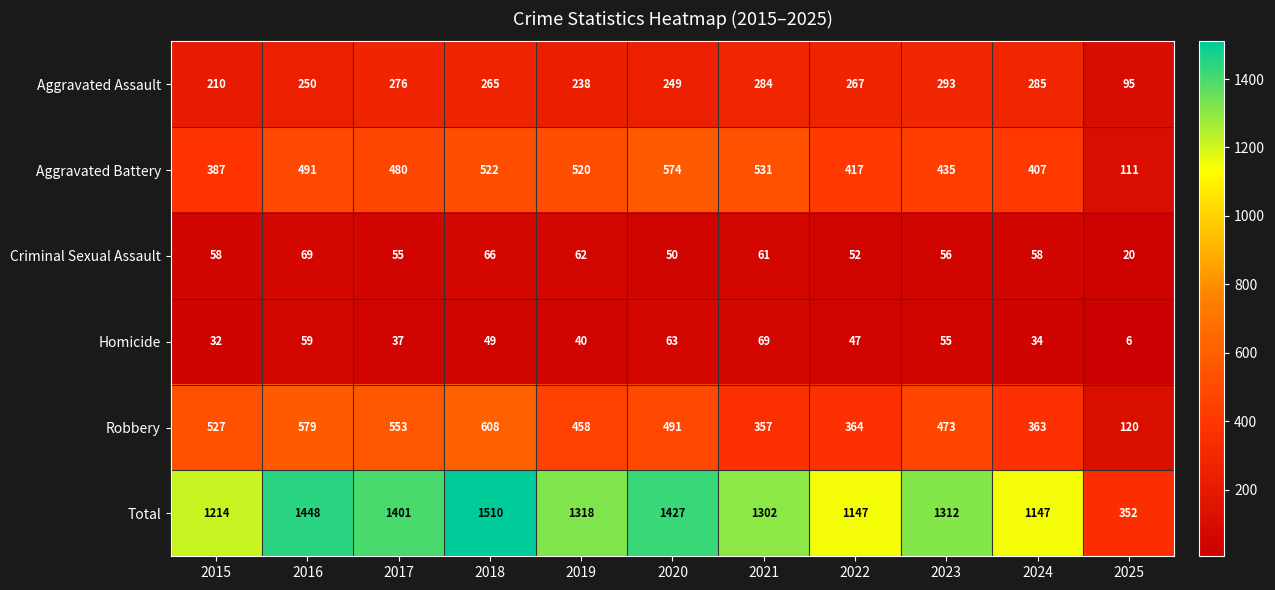

Which series has the largest total across all categories?

Total